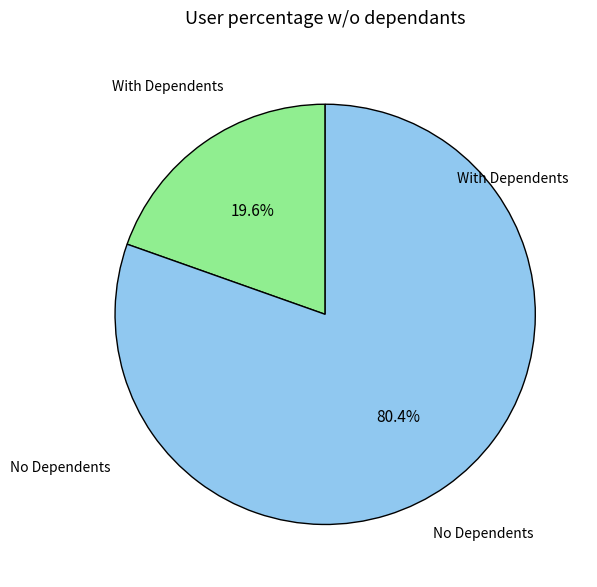

Is there a majority slice in this chart?

Yes